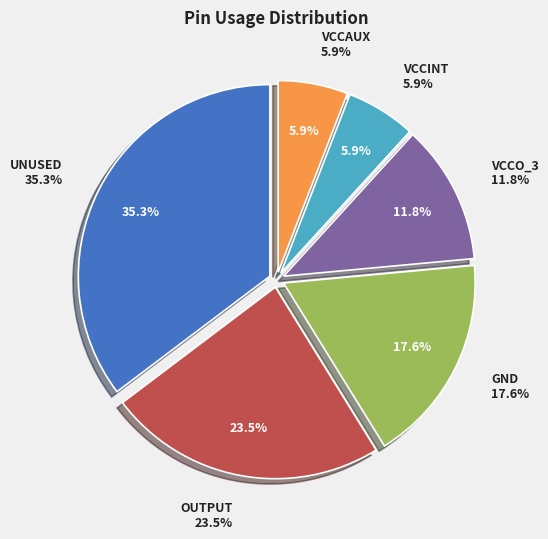

To the nearest percent, what is the difference between the VCCAUX and OUTPUT slice percentages?

18%